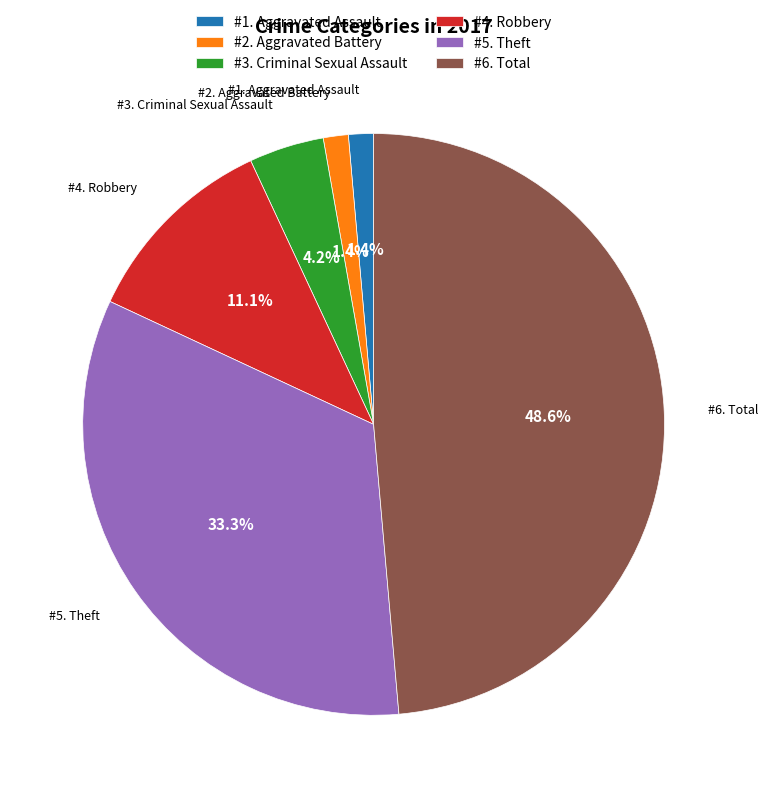

Approximately how many times larger is the value at #6. Total compared to #4. Robbery?

4.4